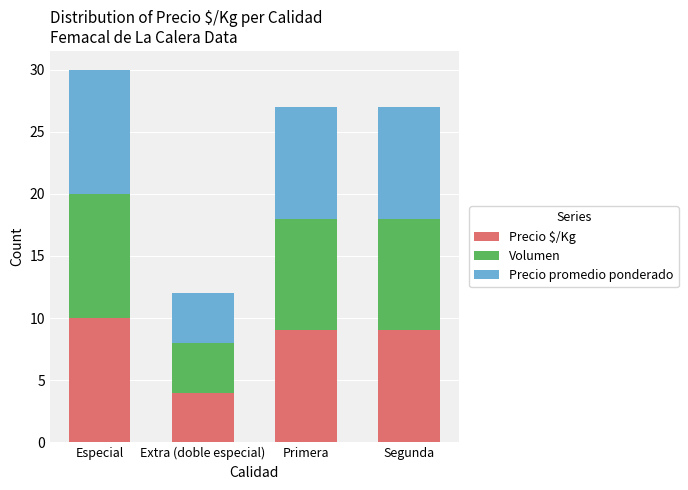

What is the sum of the Precio $/Kg values at Extra (doble especial) and Primera?

13